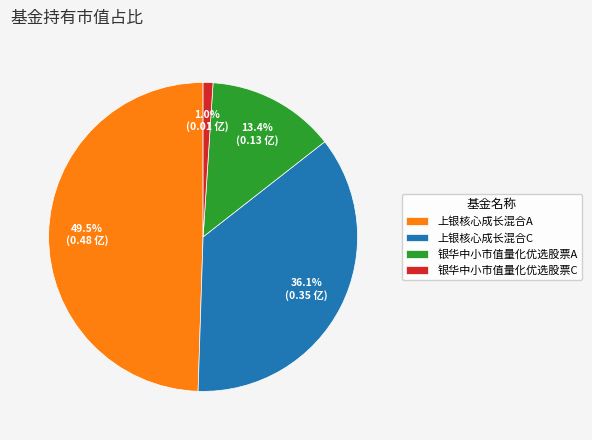

Does 上银核心成长混合A represent more than half of the total?

No